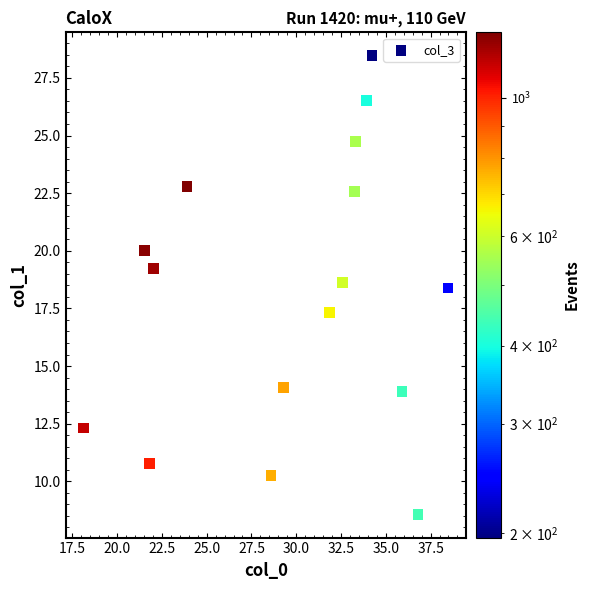

What Y value in the scatter plot is closest to 18?

18.4